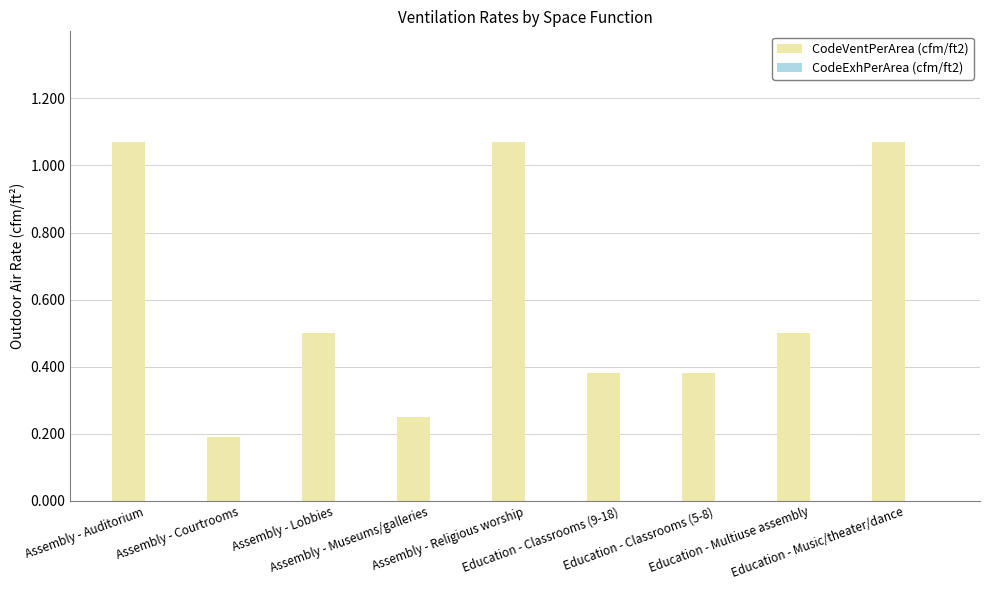

What is the average value?

0.6